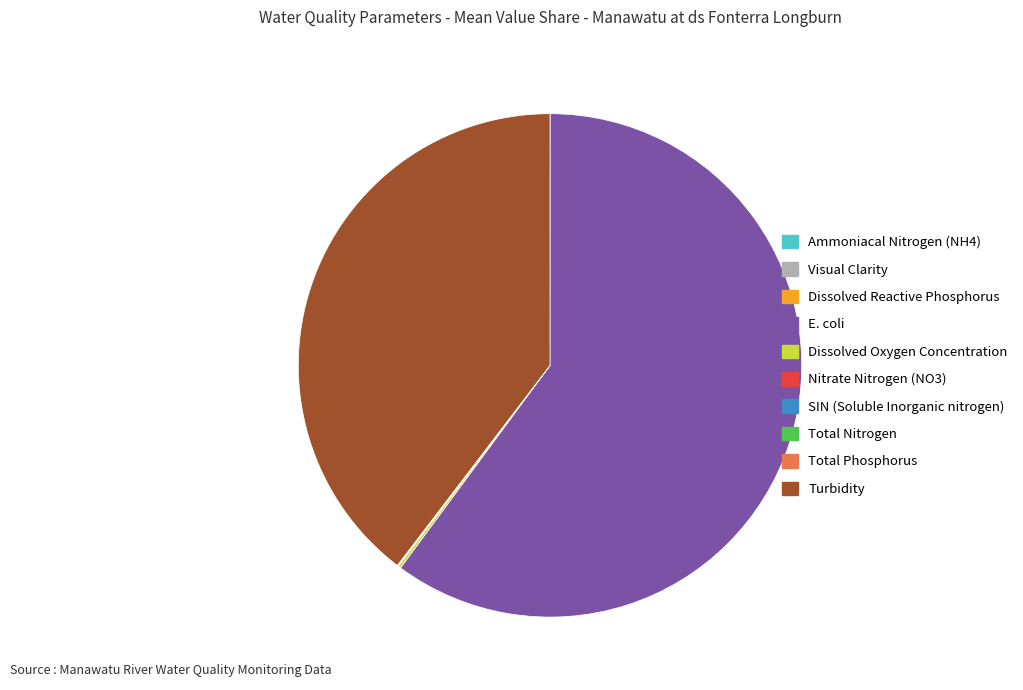

Which has a higher value, Turbidity or E. coli?

E. coli